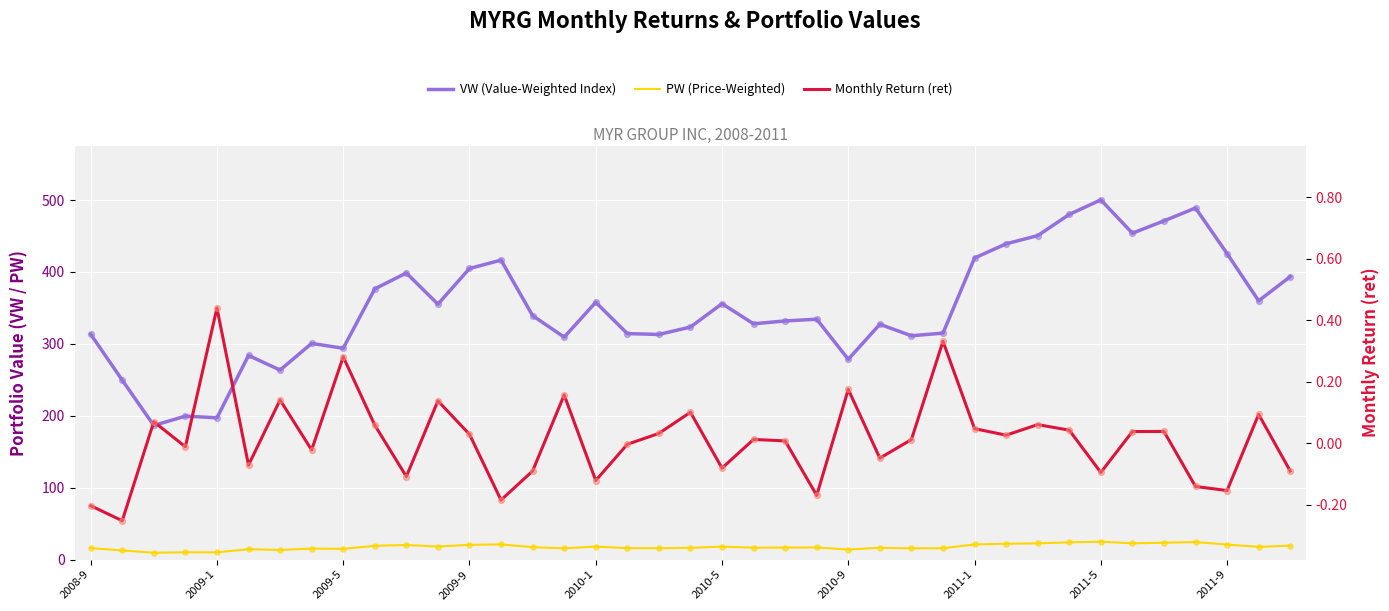

Which series has the largest total across all categories?

VW (Value-Weighted Index)